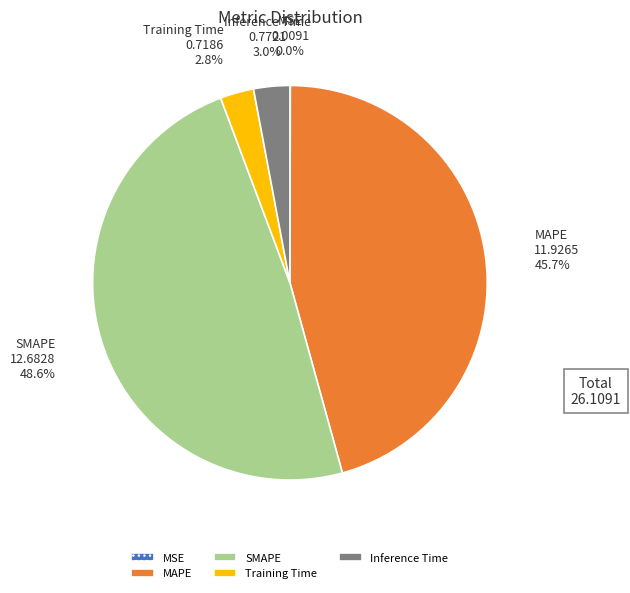

Is the sum of Inference Time and Training Time greater than half?

No